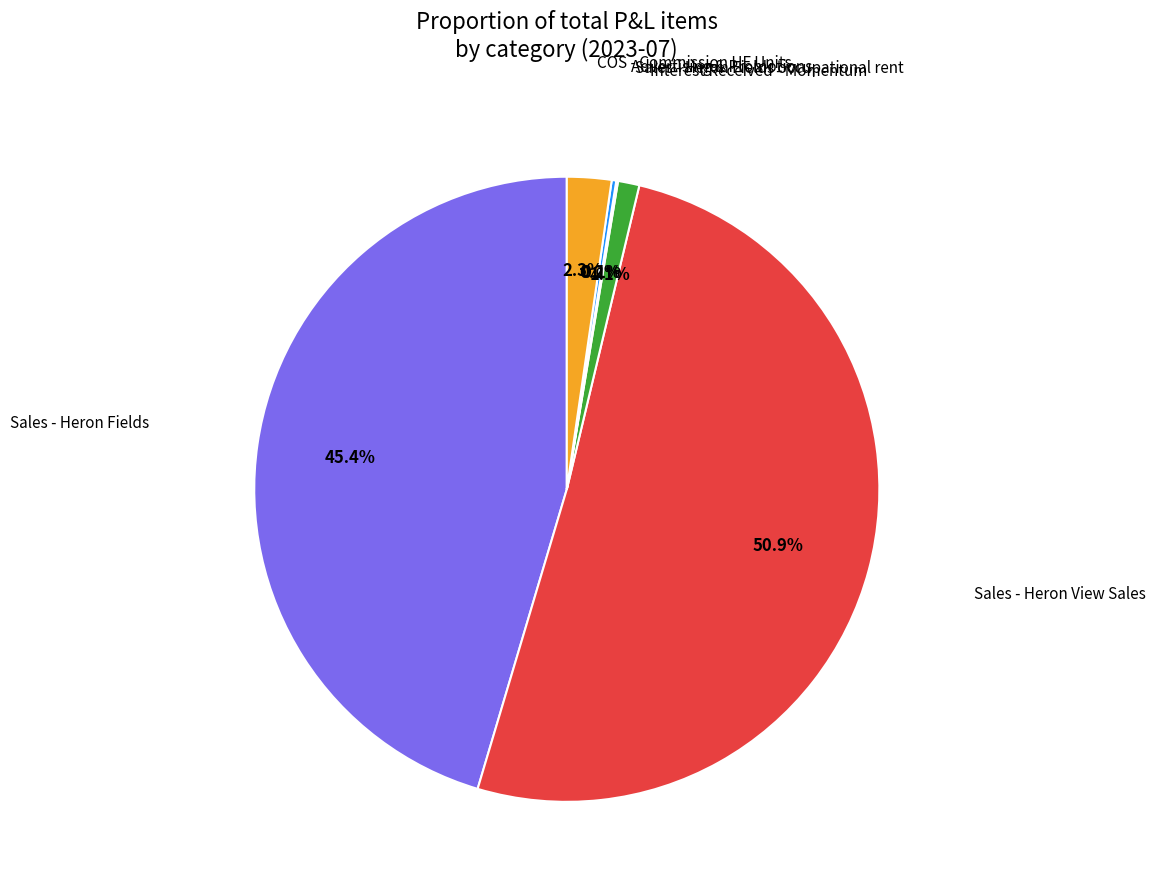

To the nearest percent, what is the difference between the largest and smallest slice percentages?

51%